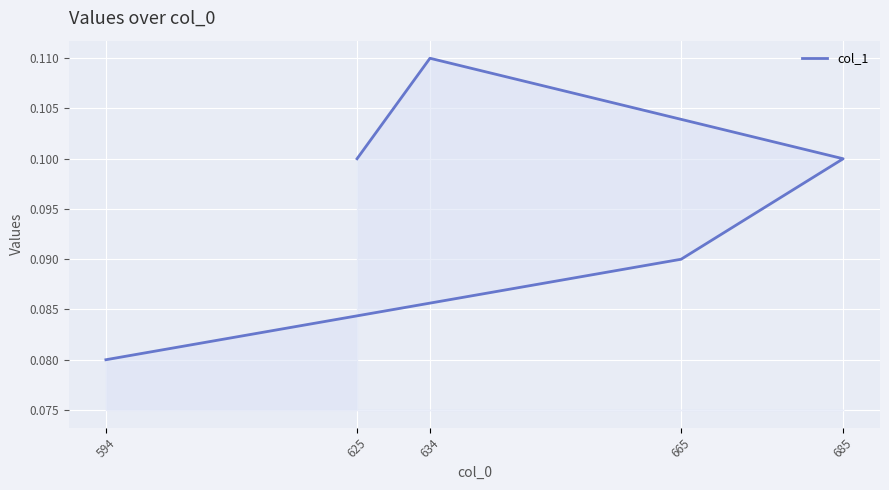

What is the sum of all values?

0.5